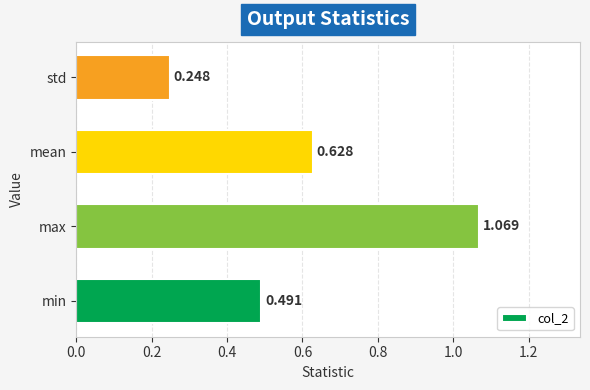

List the labels in order of value, largest first.

max, mean, min, std